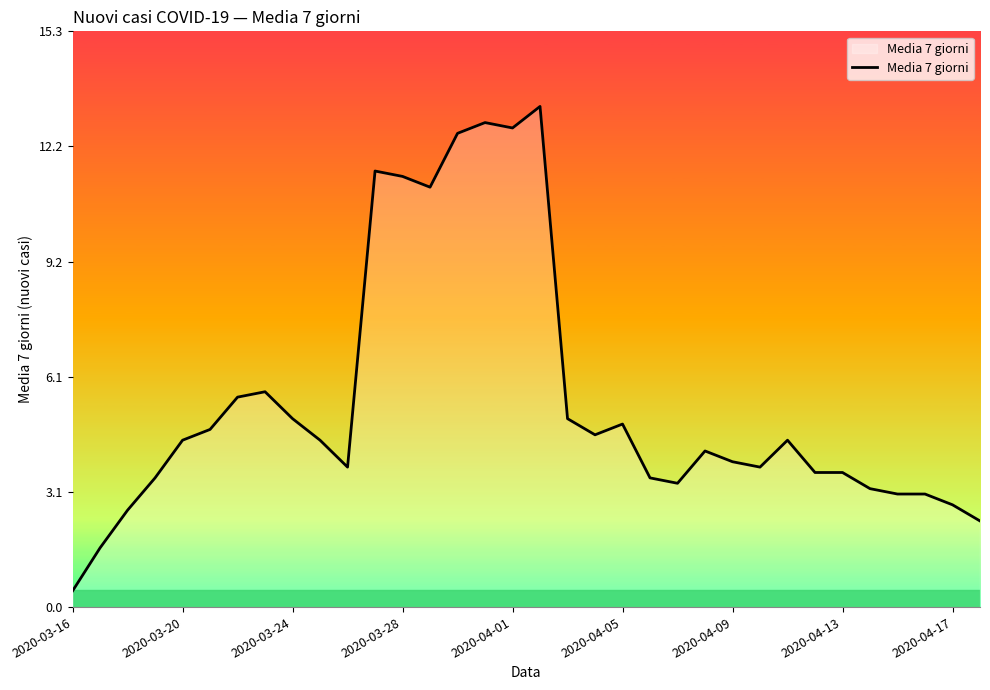

What is the greatest value displayed?

13.3